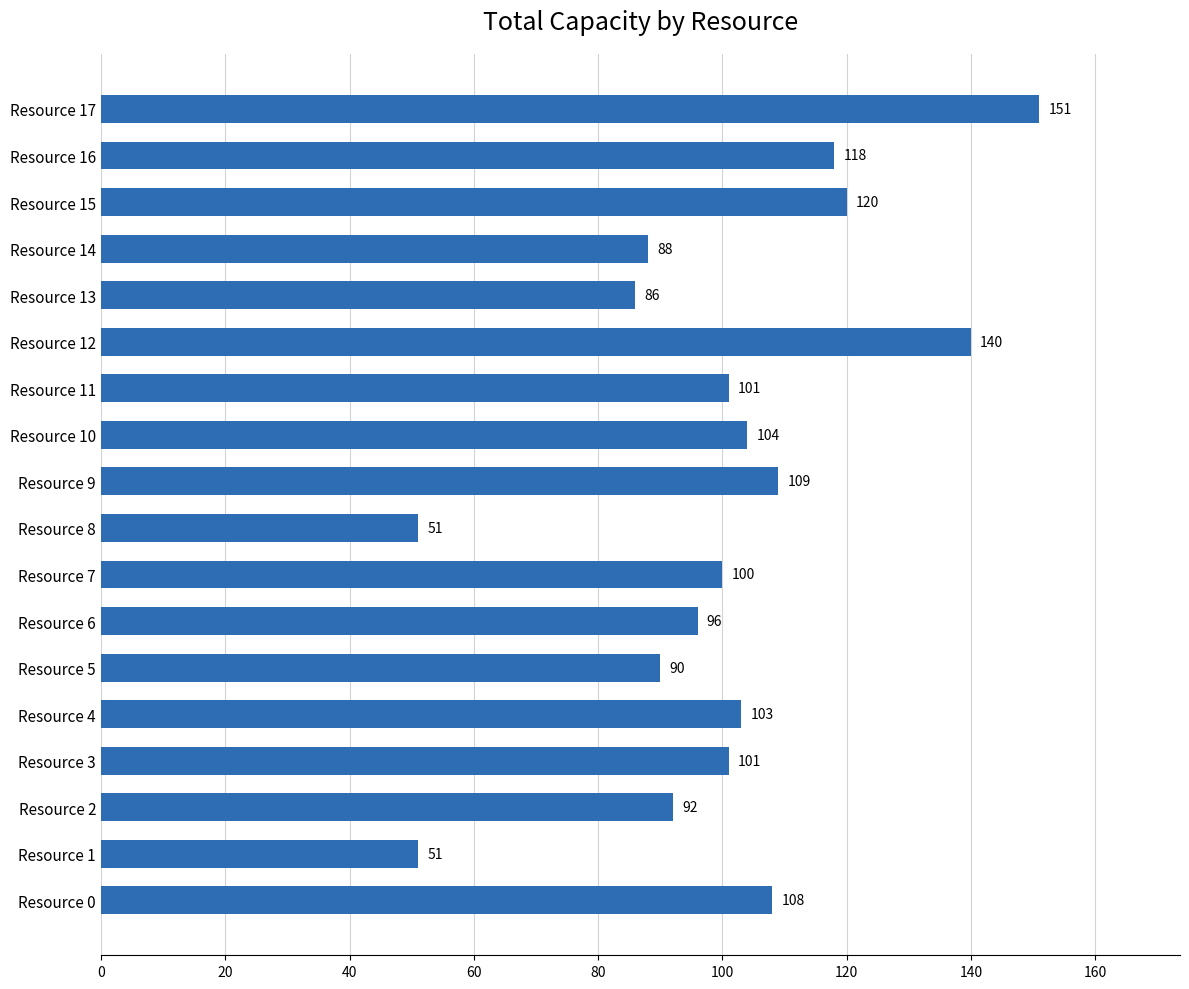

What is the difference between the maximum and minimum values?

100